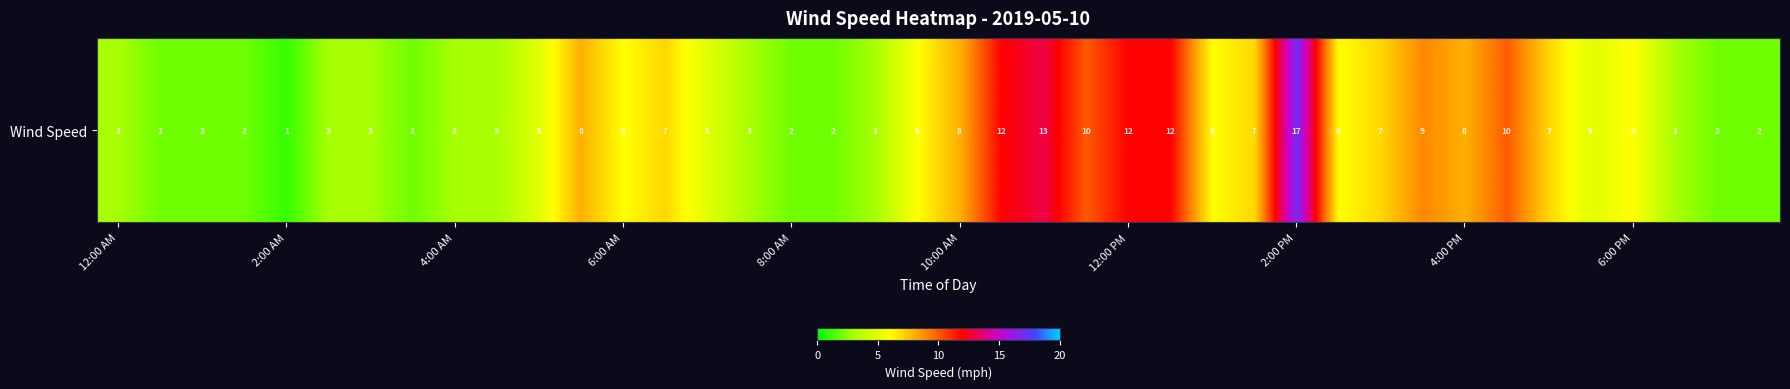

Reading left to right, list all the values displayed in this chart.

3	2	2	2	1	3	3	2	3	3	5	8	6	7	5	3	2	2	3	6	8	12	13	10	12	12	6	7	17	6	7	9	8	10	7	5	6	3	2	2